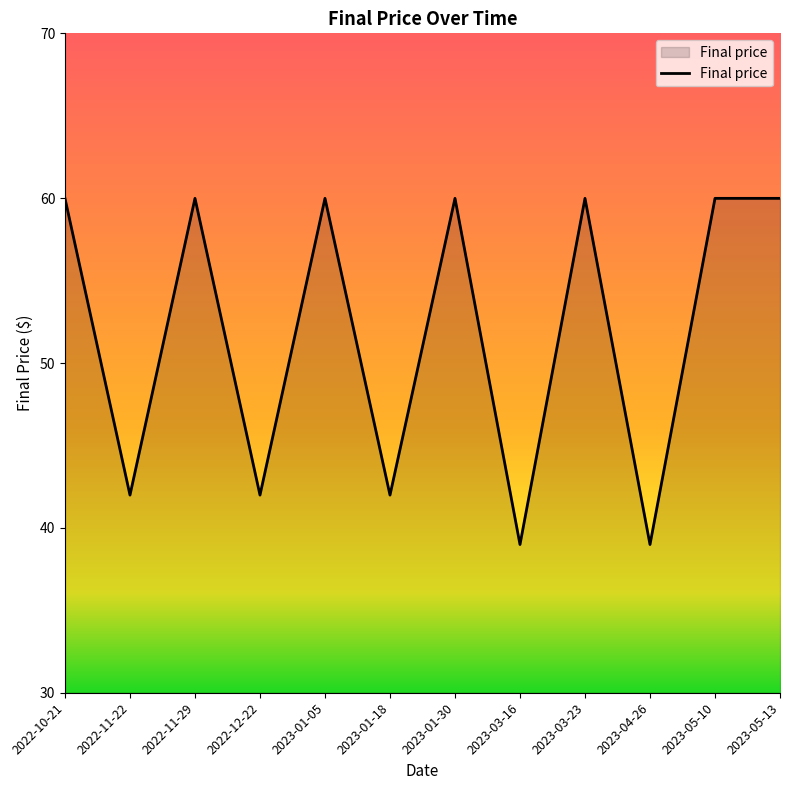

What is the difference between the values at 2022-12-22 and 2022-11-29?

18.0